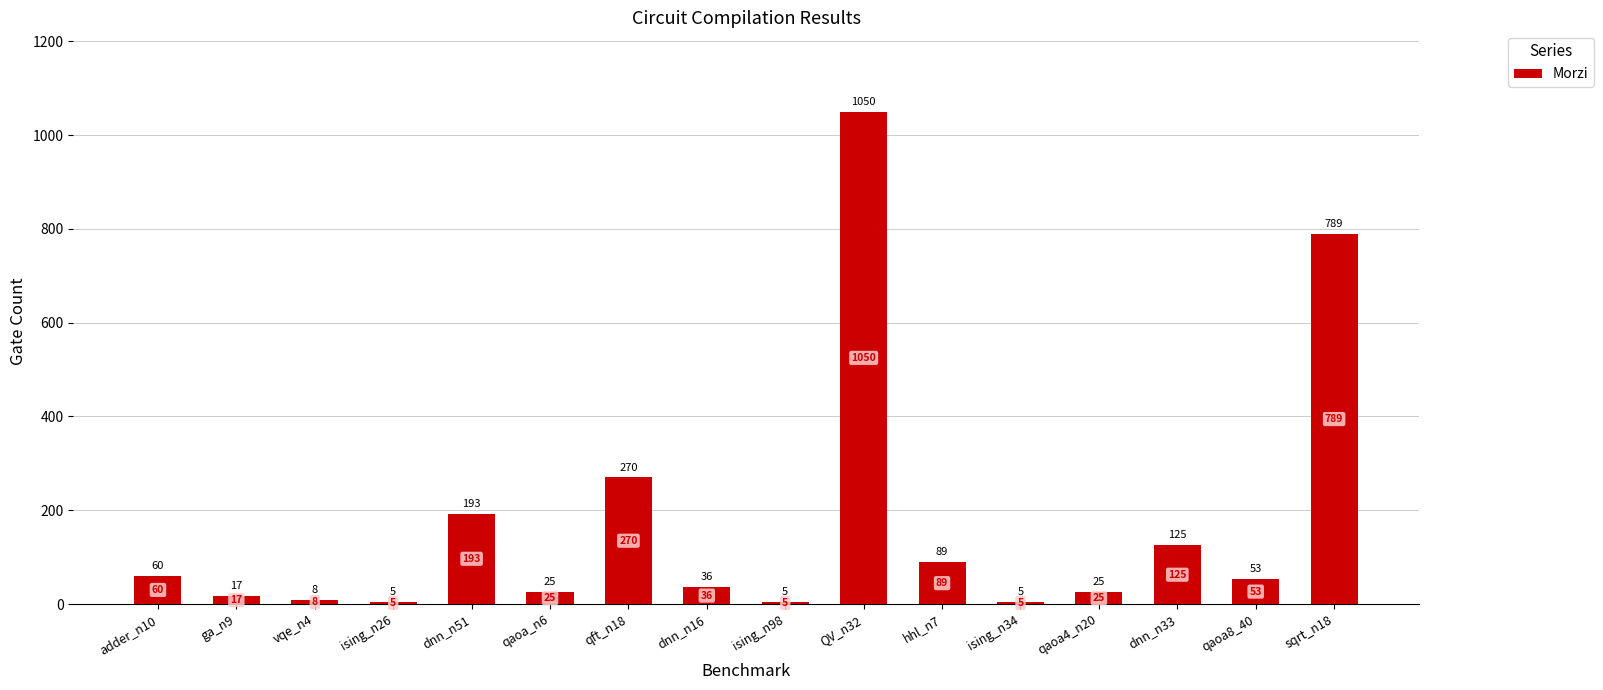

At which label is the value closest to 527?

qft_n18